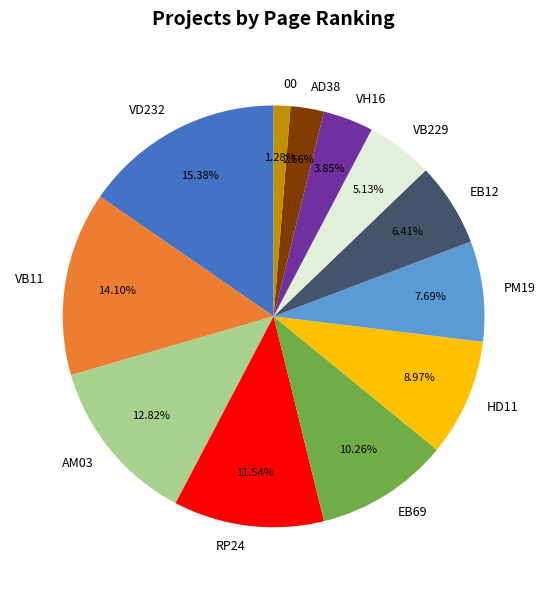

Count the number of slices in the pie.

12